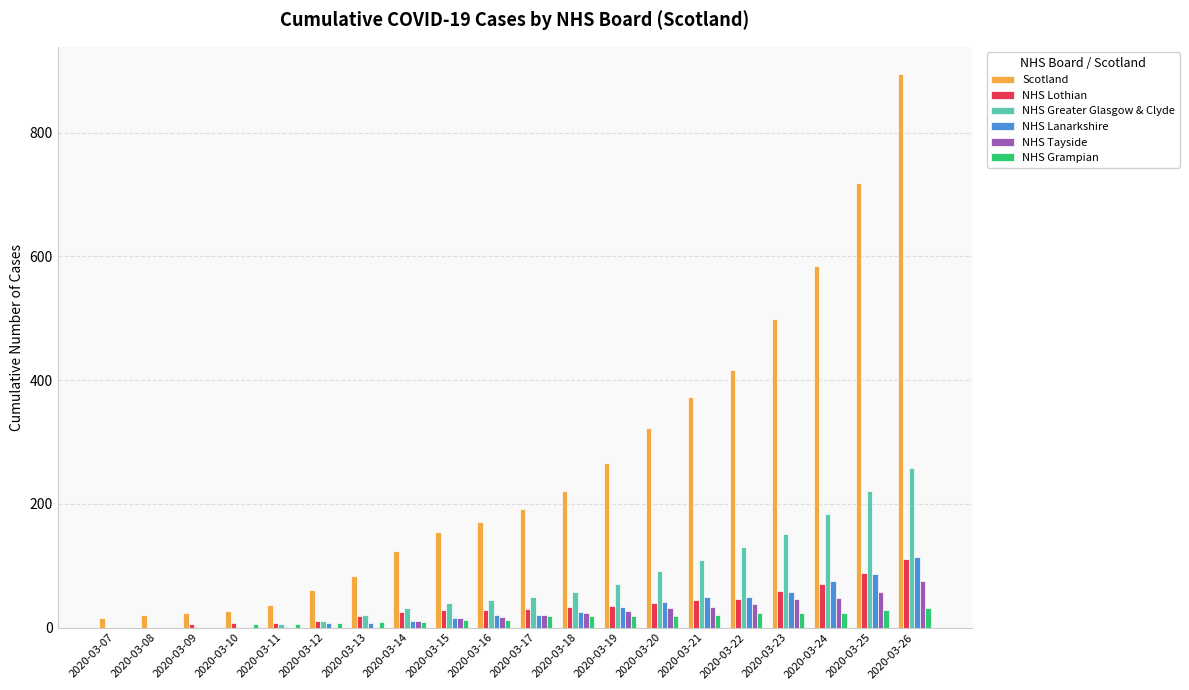

Is it true that NHS Grampian equals 20 at 2020-03-21?

True